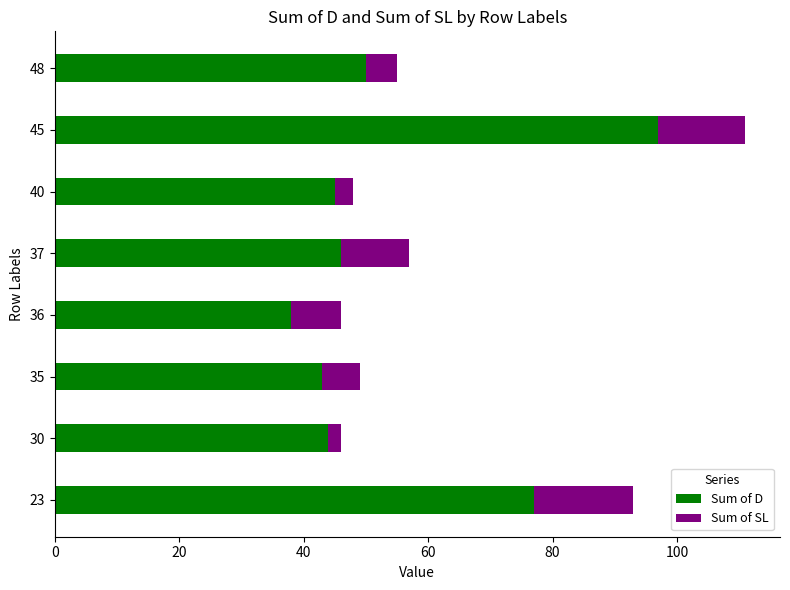

True or false: Sum of D has a value of 77 at 23.

True